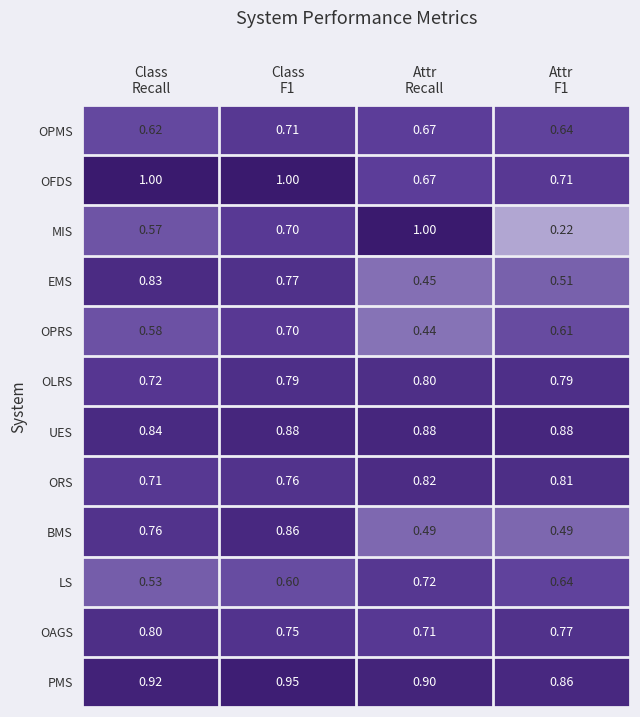

Count the number of categories in the chart.

4